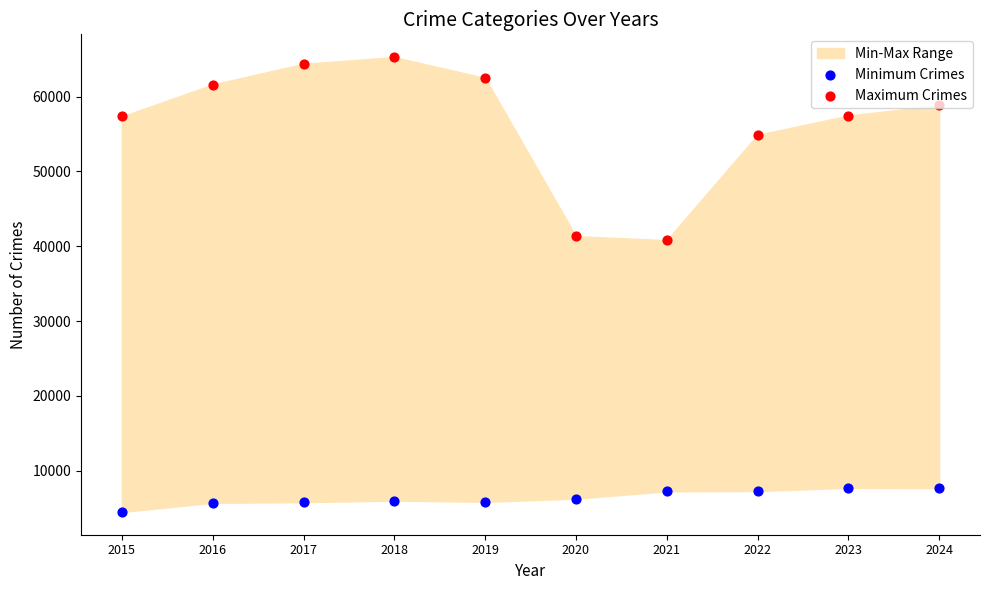

Which series reaches the minimum Y coordinate?

Minimum Crimes